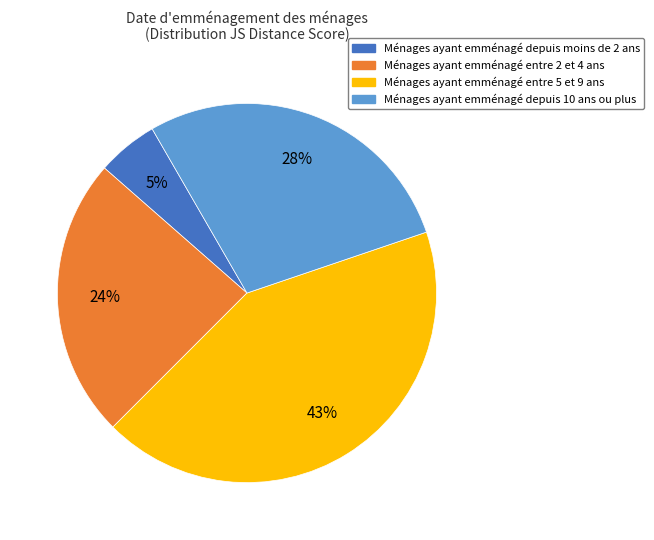

Does any single category account for the majority?

No